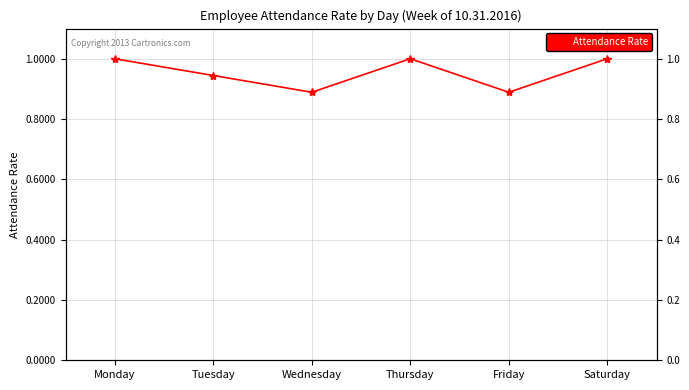

What is the average value?

1.0